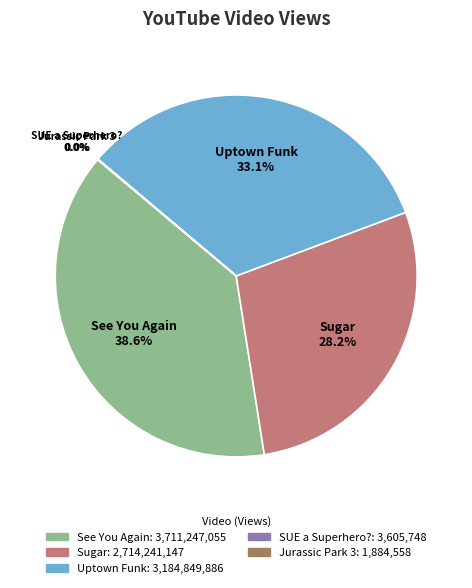

Which slice is the largest?

See You Again